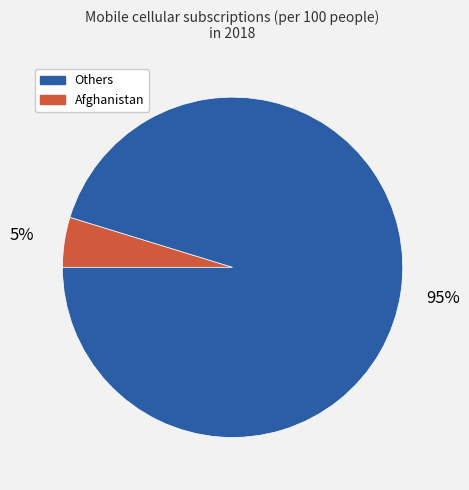

How many segments does this pie chart have?

2